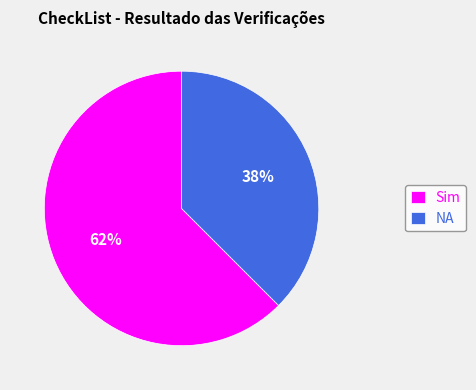

Is there a majority slice in this chart?

Yes